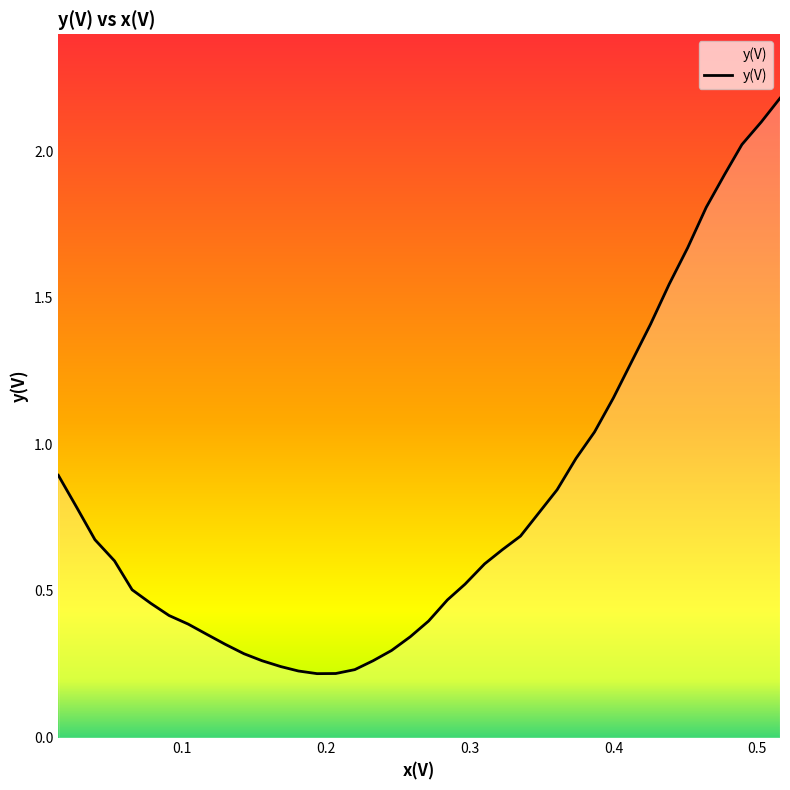

What is the maximum value shown in the chart?

2.2